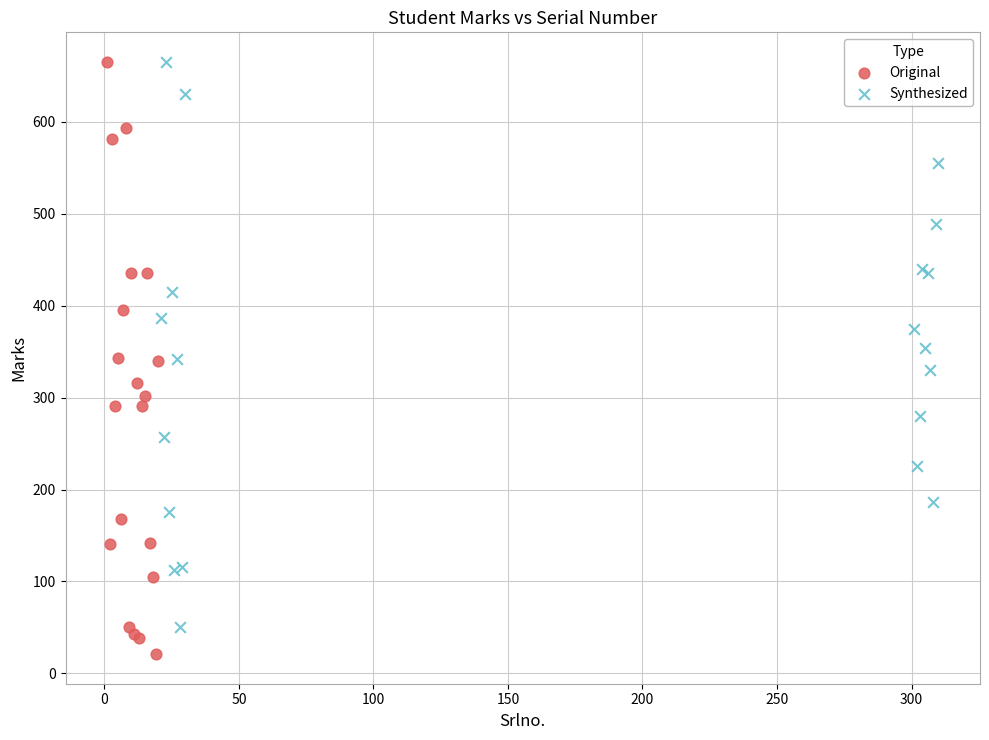

Which series has the widest spread of Y values?

Original